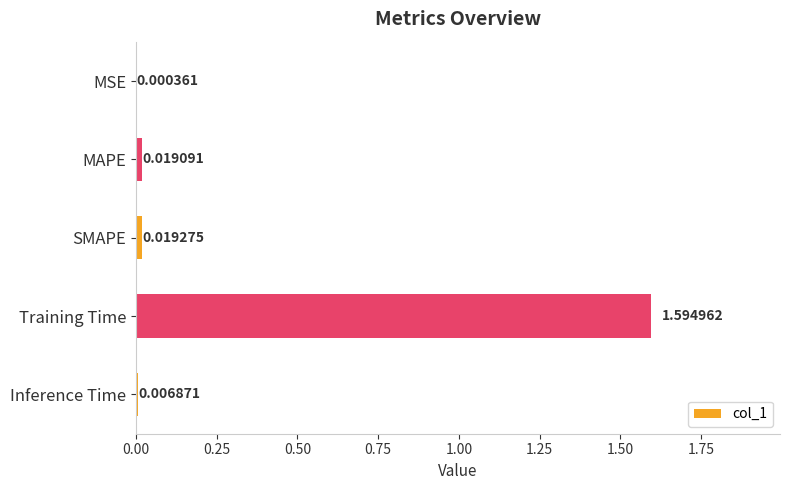

At which label is the value closest to 0?

MSE